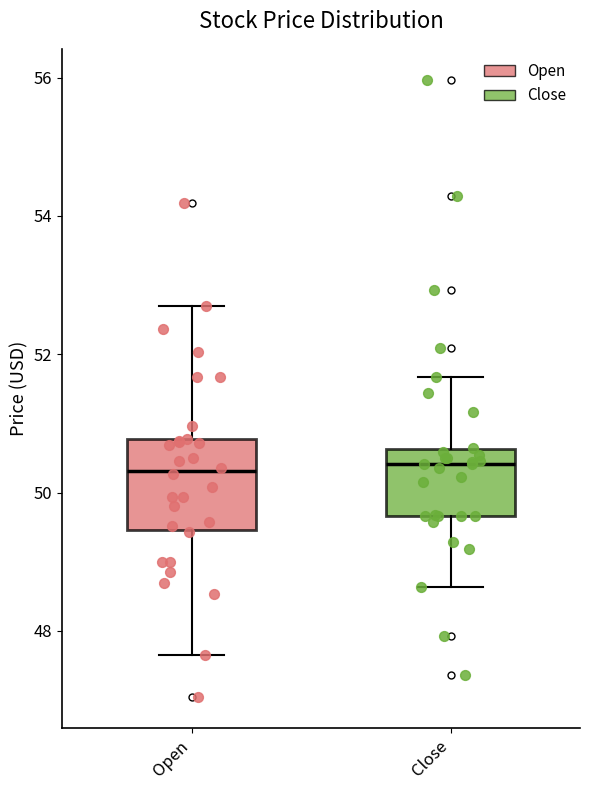

Which box is the tallest, from its lower edge to its upper edge?

Open